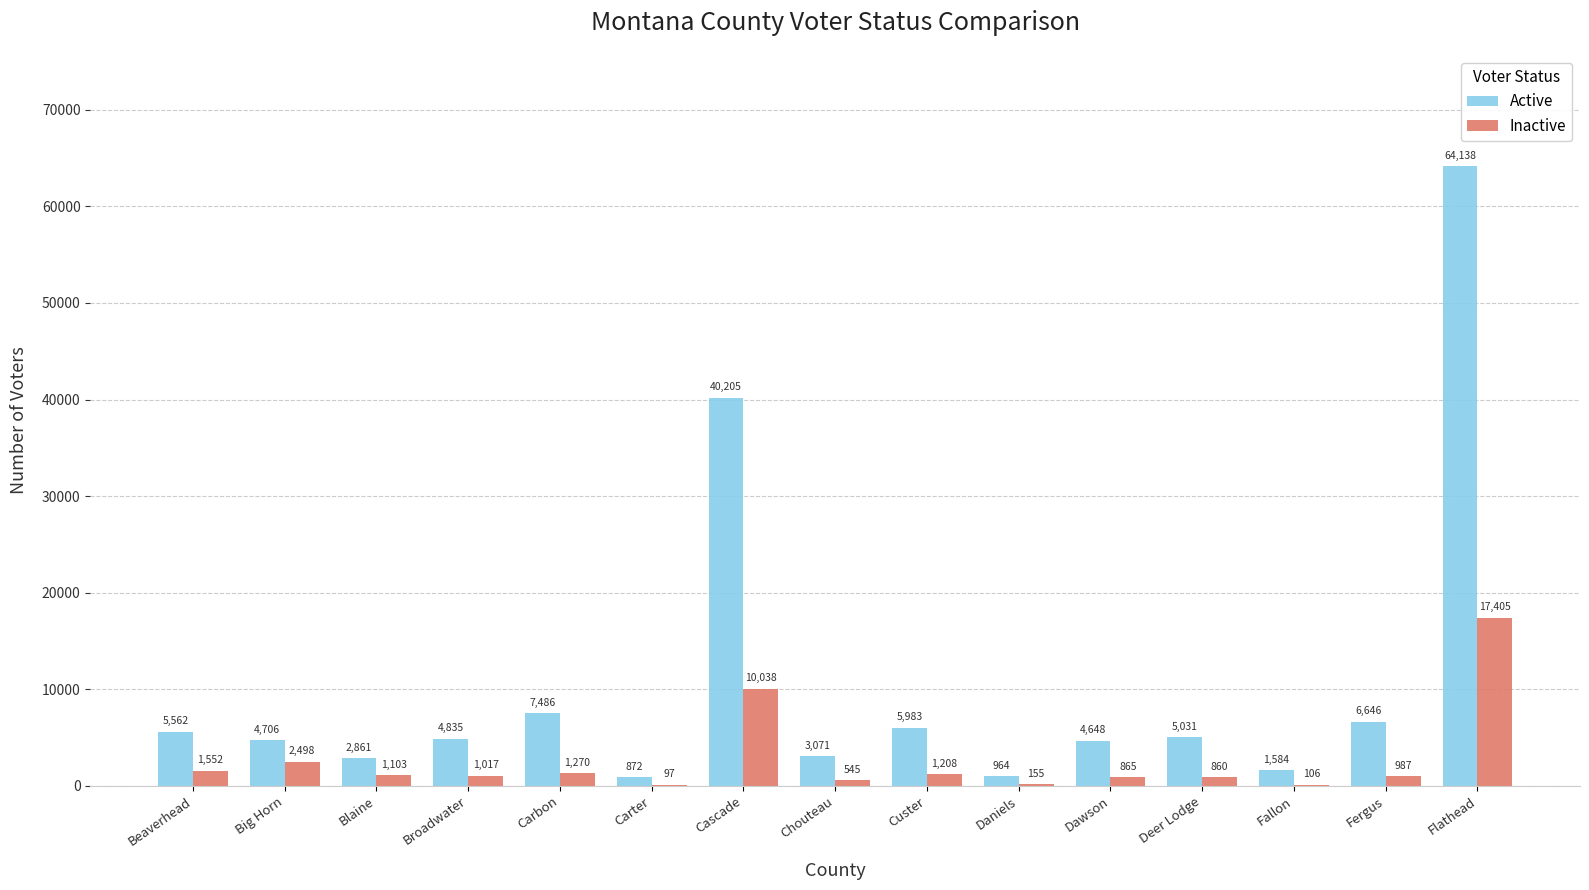

Which category has the highest value in the Active series?

Flathead